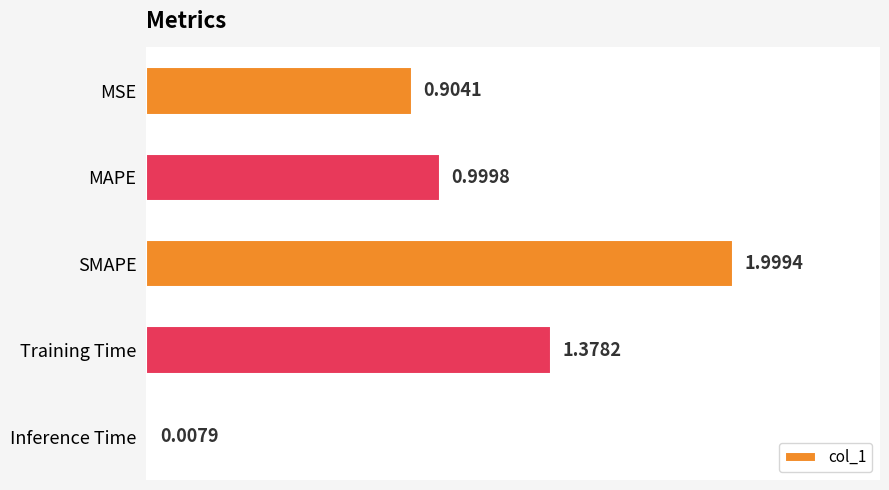

What is the label of the 3rd bar from the top?

SMAPE